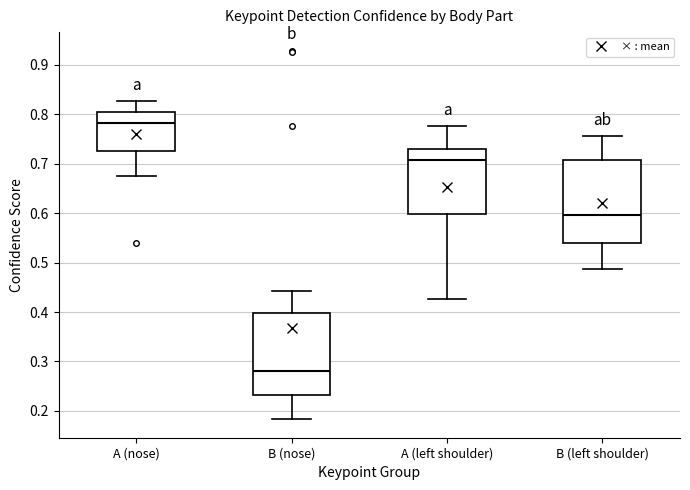

Where is the upper edge of the box for A (left shoulder) on the y-axis? The values are not printed on the chart, so give them approximately, as read against the axis.

0.73